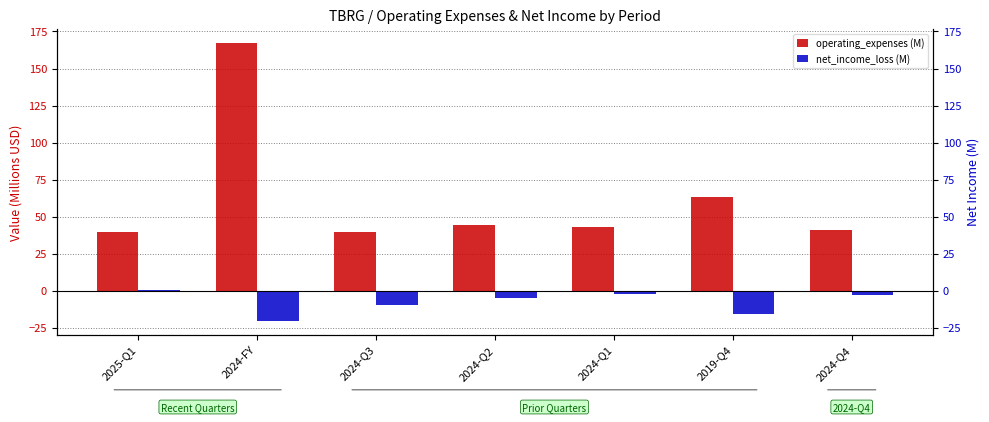

Which has a higher value, 2024-Q4 or 2024-Q3?

2024-Q4